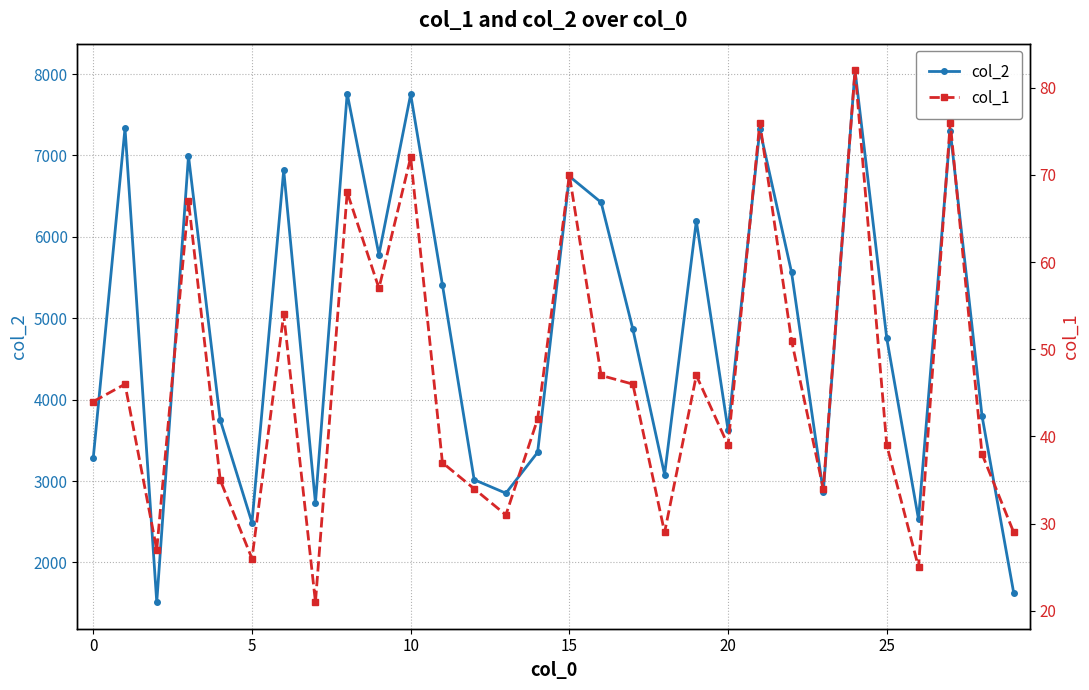

What is the label of the 29th point from the left?

28